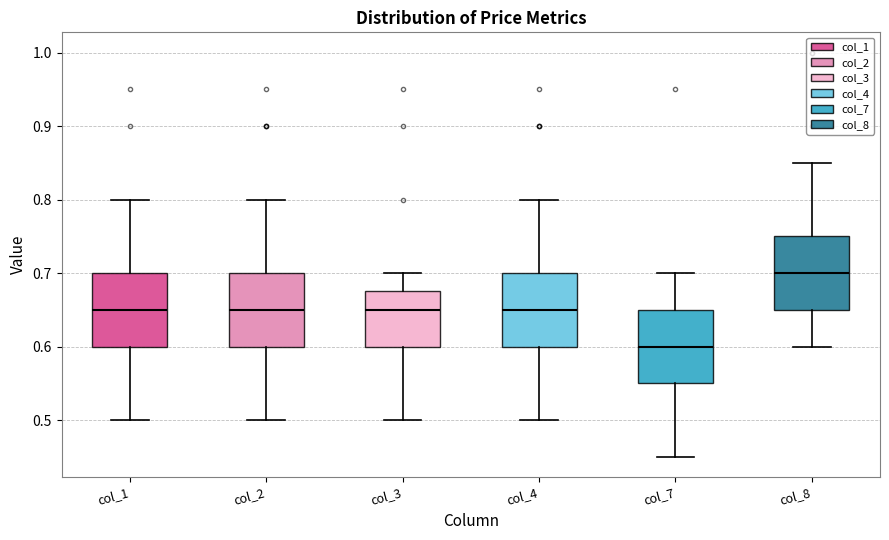

Reading left to right, transcribe this box plot: for each box, give where its median line is, the range the box spans, and where its two whiskers end, as read against the y-axis. The values are not printed on the chart, so give them approximately, as read against the axis.

col_1: median 0.65, box 0.60 to 0.70, whiskers 0.50 to 0.80
col_2: median 0.65, box 0.60 to 0.70, whiskers 0.50 to 0.80
col_3: median 0.65, box 0.60 to 0.68, whiskers 0.50 to 0.70
col_4: median 0.65, box 0.60 to 0.70, whiskers 0.50 to 0.80
col_7: median 0.60, box 0.55 to 0.65, whiskers 0.45 to 0.70
col_8: median 0.70, box 0.65 to 0.75, whiskers 0.60 to 0.85